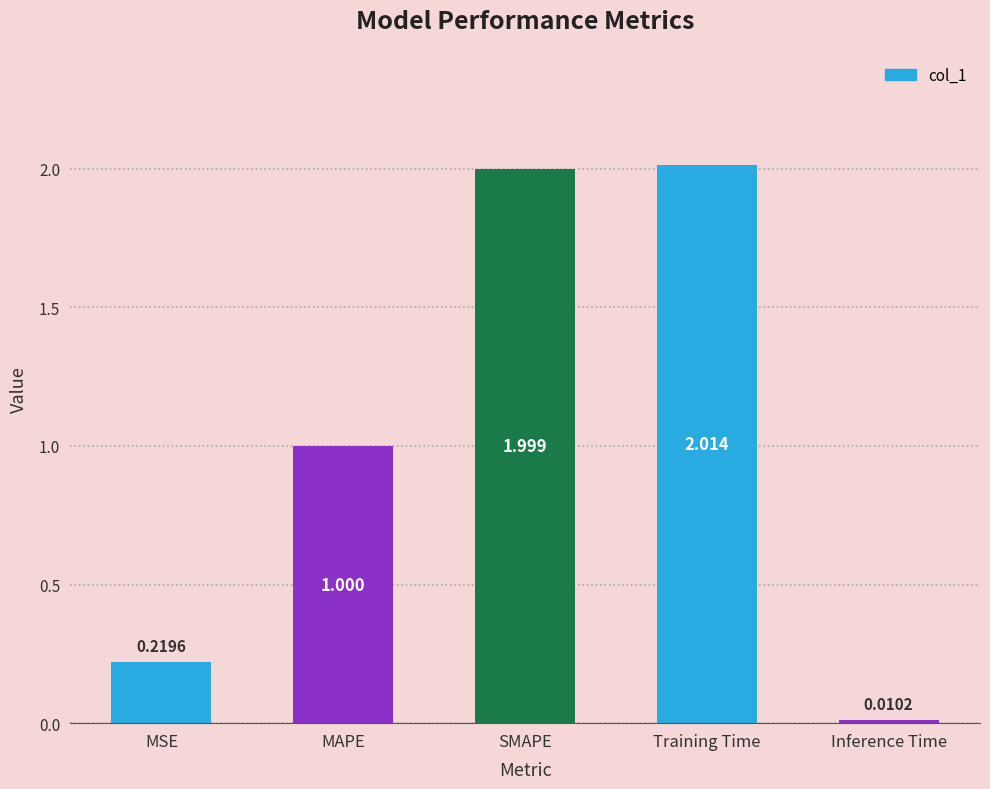

Rank the categories by value from lowest to highest.

Inference Time, MSE, MAPE, SMAPE, Training Time